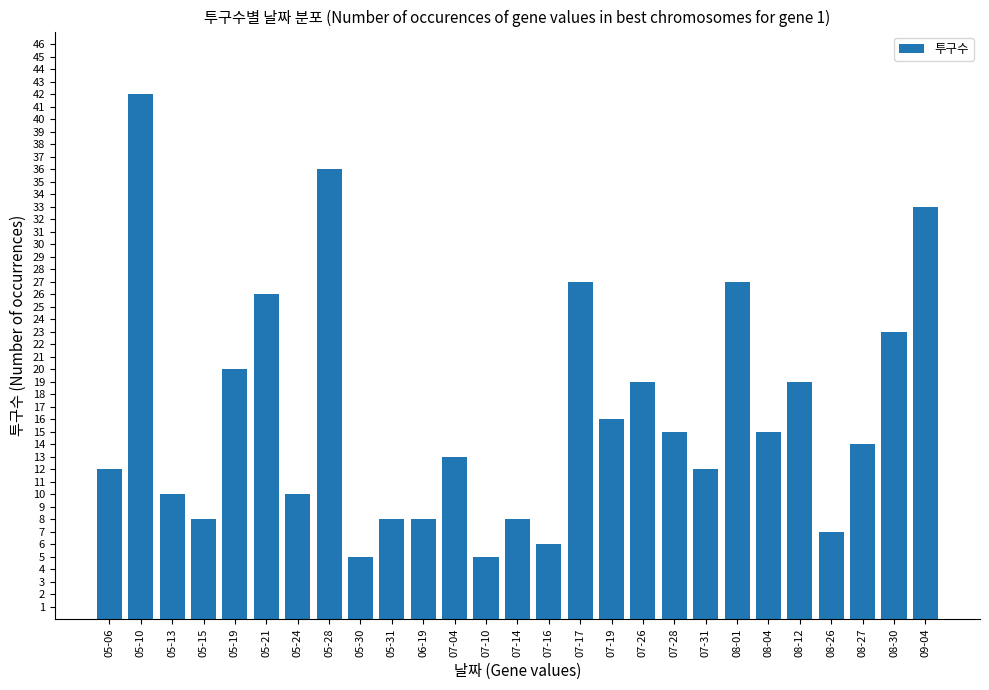

Reading left to right, list all the values displayed in this chart.

05-06=12	05-10=42	05-13=10	05-15=8	05-19=20	05-21=26	05-24=10	05-28=36	05-30=5	05-31=8	06-19=8	07-04=13	07-10=5	07-14=8	07-16=6	07-17=27	07-19=16	07-26=19	07-28=15	07-31=12	08-01=27	08-04=15	08-12=19	08-26=7	08-27=14	08-30=23	09-04=33